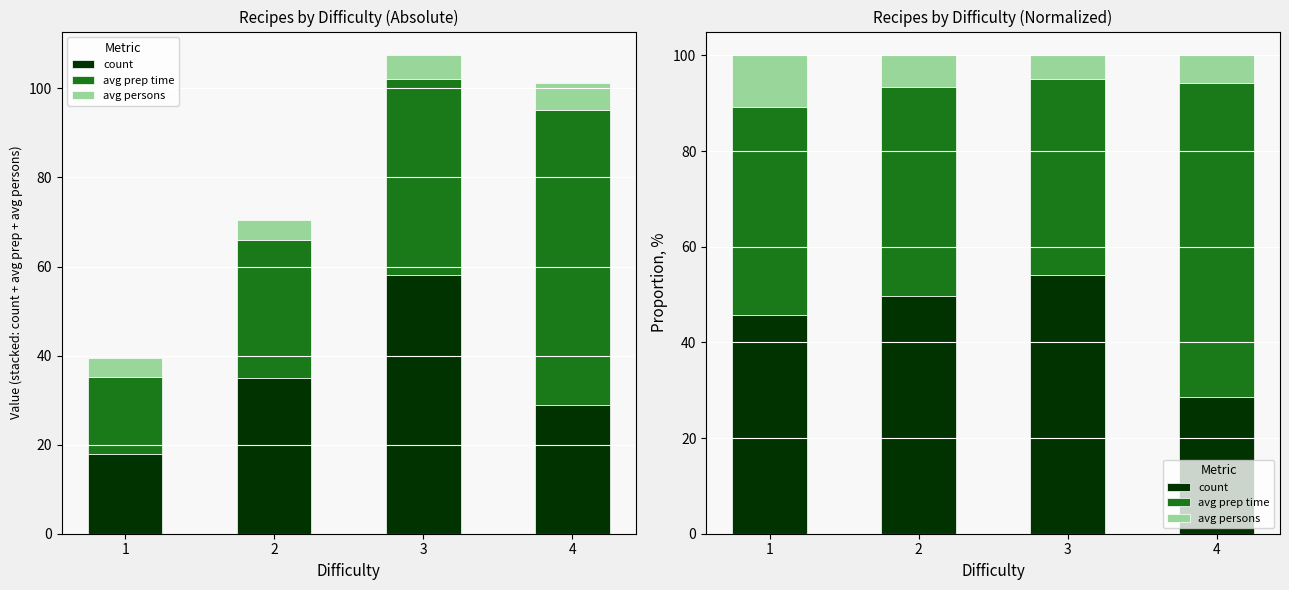

How many bars are there in each group?

3